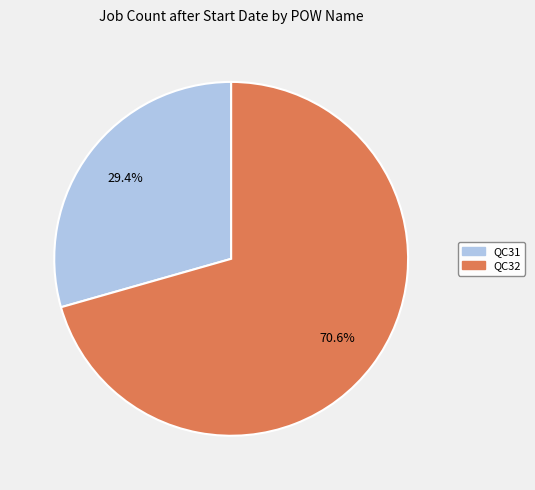

Which has a higher value, QC31 or QC32?

QC32